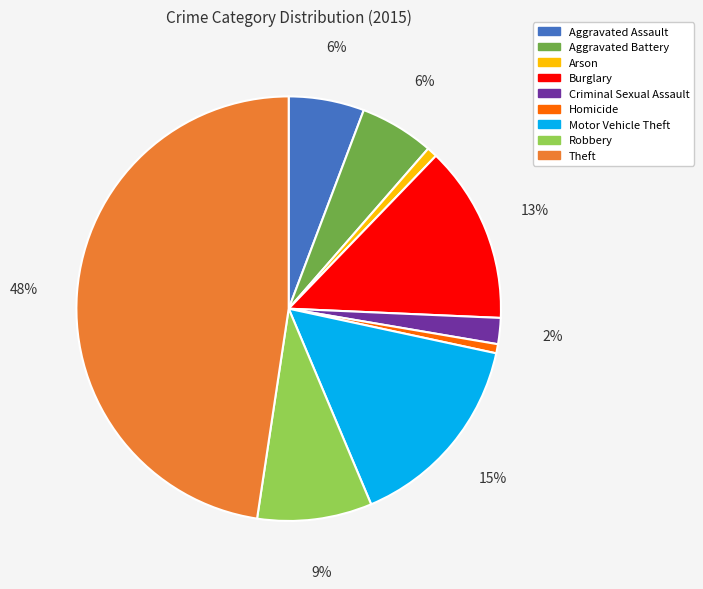

What percentage is the Homicide slice, to the nearest percent?

1%